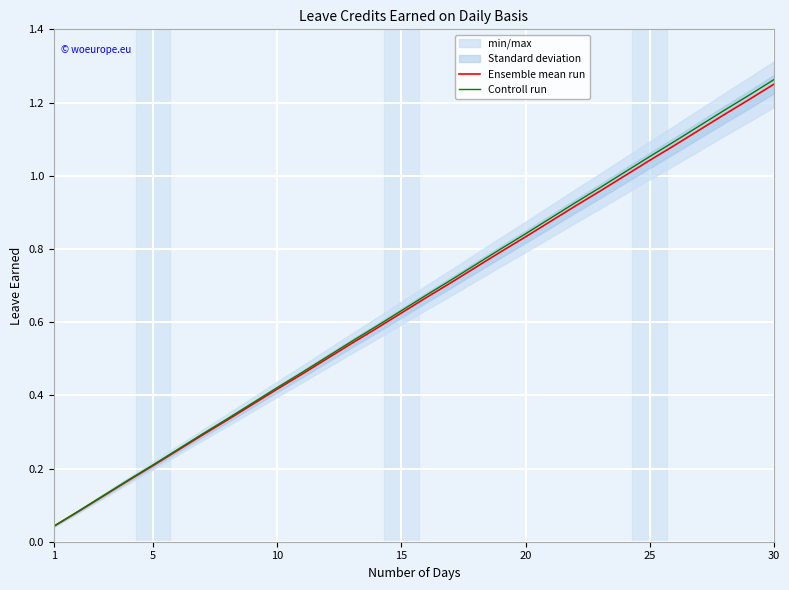

True or false: Ensemble mean run has a value of 0.2 at 5.

True